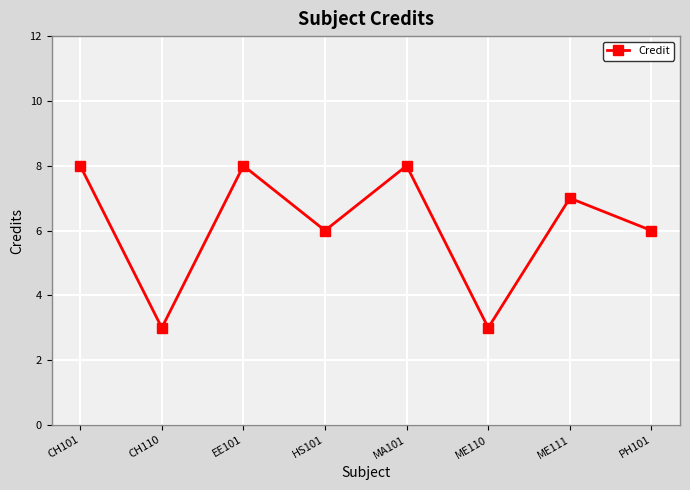

Between PH101 and ME110, which is larger?

PH101